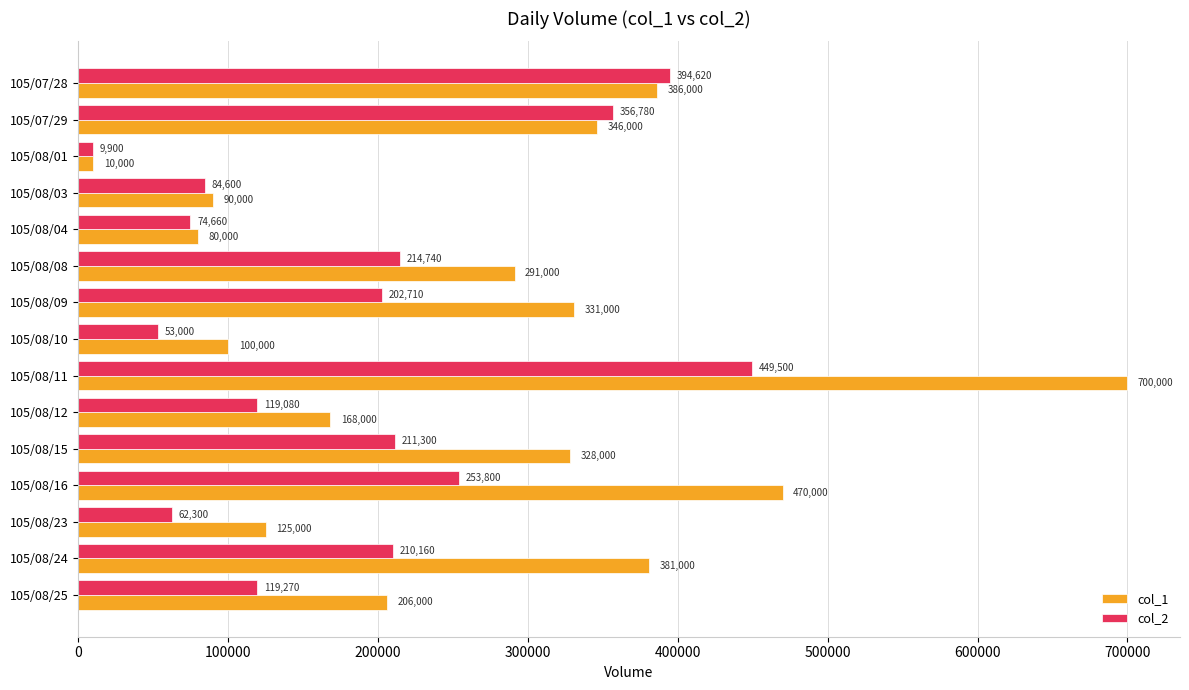

The col_2 series shows 70029 at 105/08/15. True or false?

False